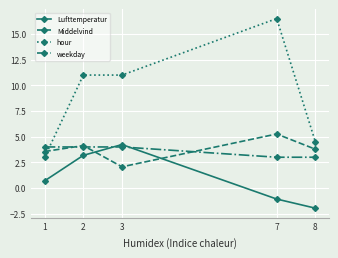

What is the approximate value of weekday at 7?

3.0